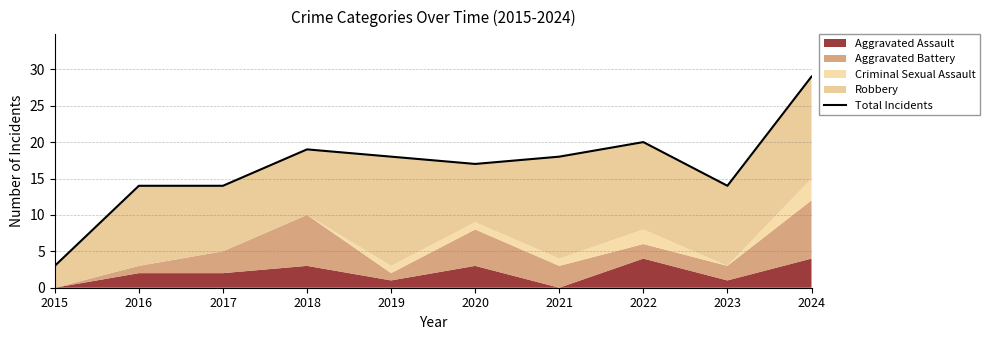

What is the value of the 7th point from the left?

18